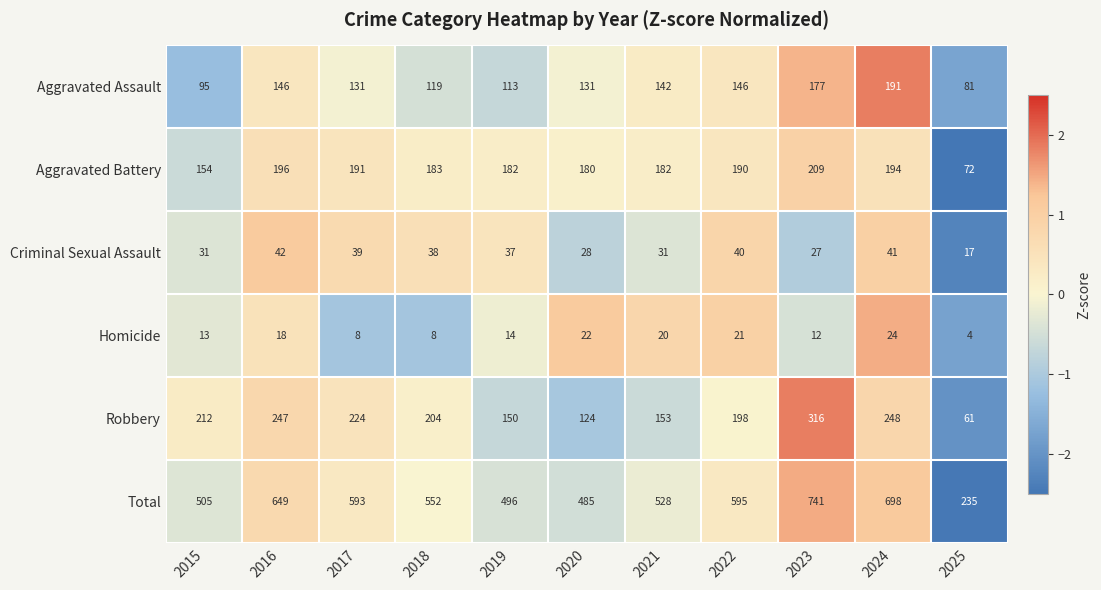

List the labels in order of Robbery value, smallest first.

2025, 2020, 2019, 2021, 2022, 2018, 2015, 2017, 2016, 2024, 2023